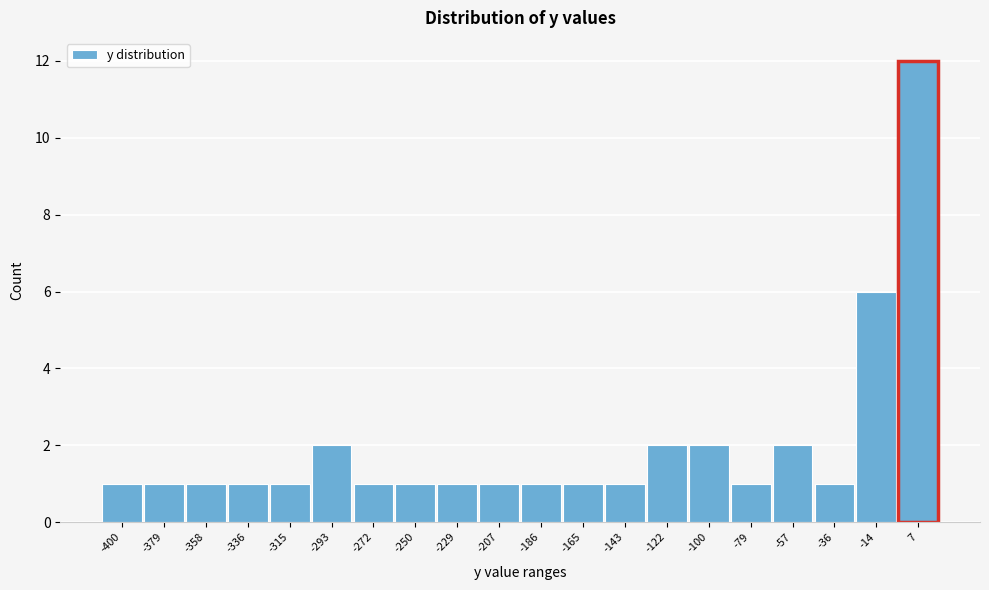

Reading left to right, what are all the values shown in this chart?

-400=1	-379=1	-358=1	-336=1	-315=1	-293=2	-272=1	-250=1	-229=1	-207=1	-186=1	-165=1	-143=1	-122=2	-100=2	-79=1	-57=2	-36=1	-14=6	7=12